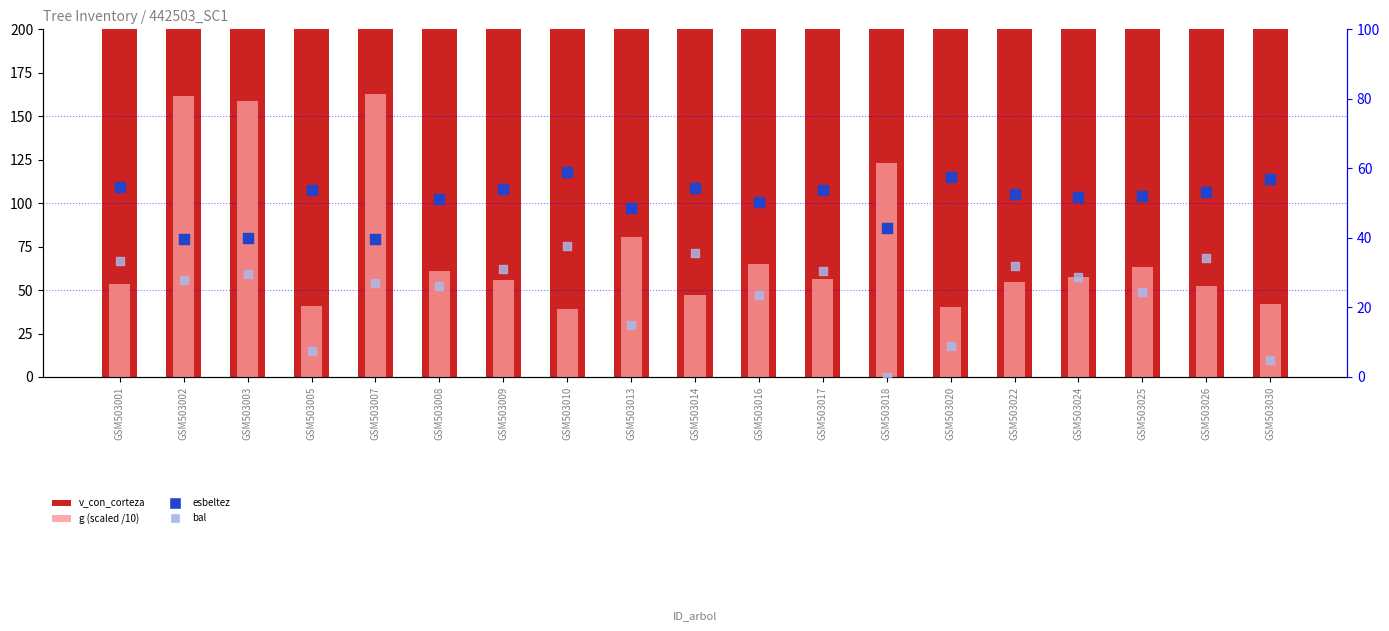

At which category is the sum across all series the highest?

GSM503007